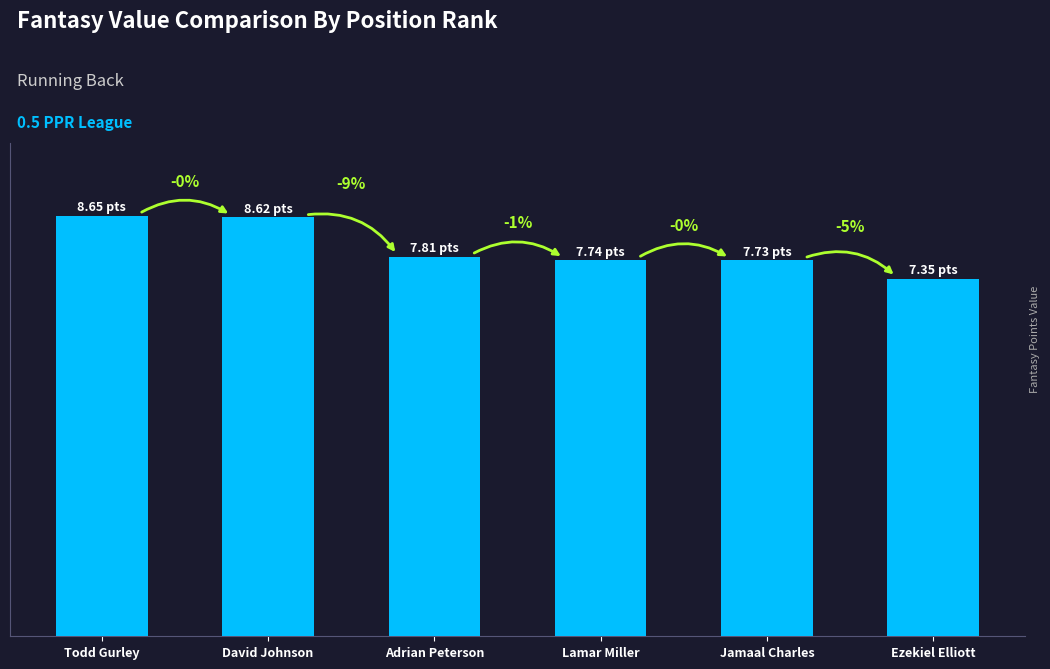

What is the ratio of the value at David Johnson to the value at Ezekiel Elliott?

1.2